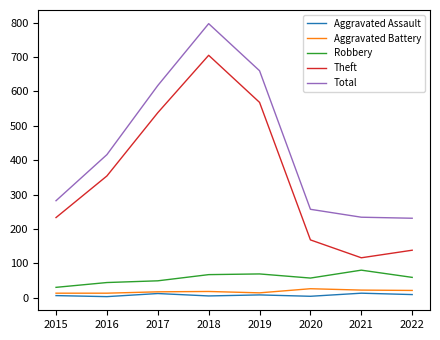

True or false: Theft and Robbery intersect in this chart.

False